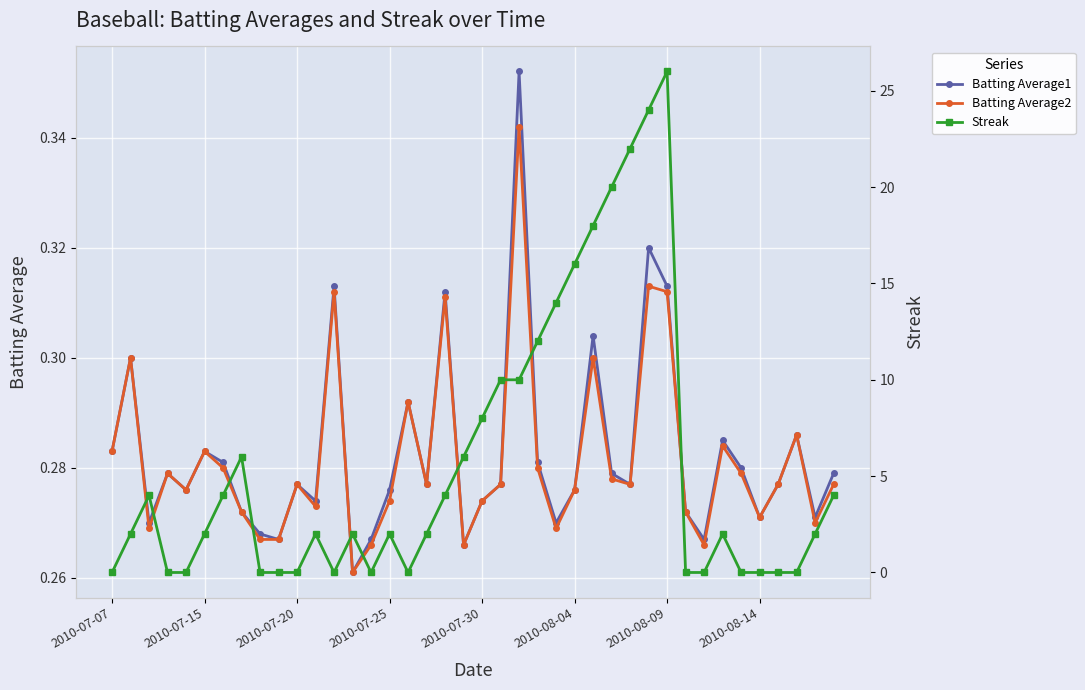

True or false: Batting Average1 has more than 1 interior local peaks.

True